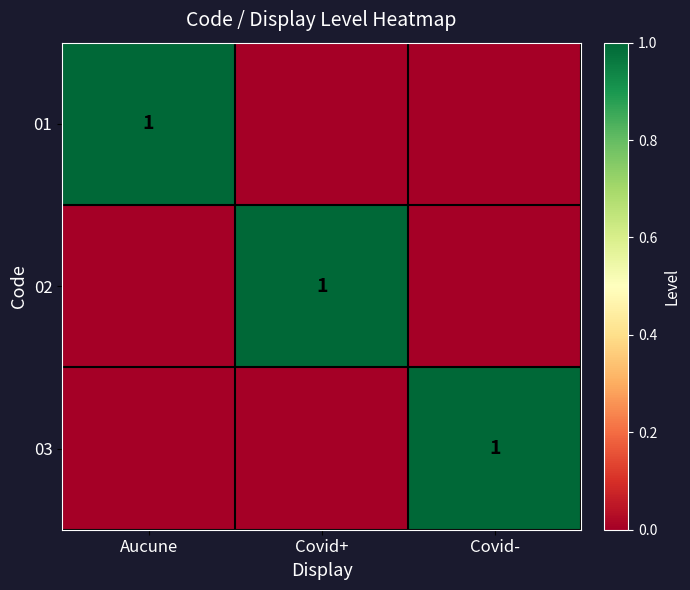

Count the number of data series in this chart.

3